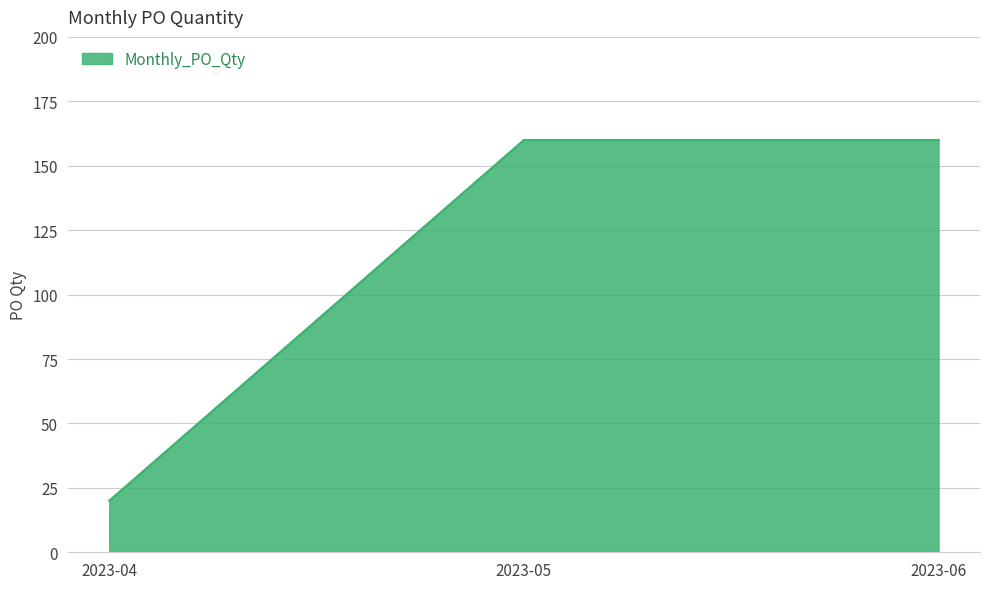

Reading left to right, transcribe all the data shown in this chart.

20	160	160